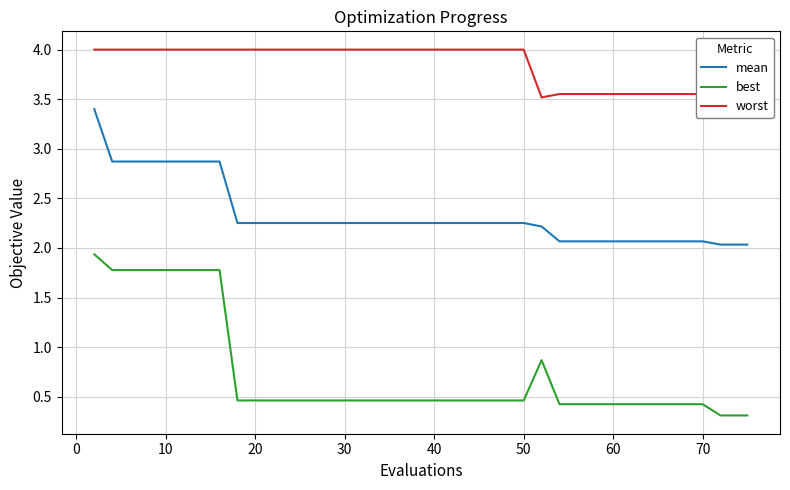

True or false: mean and best intersect in this chart.

False